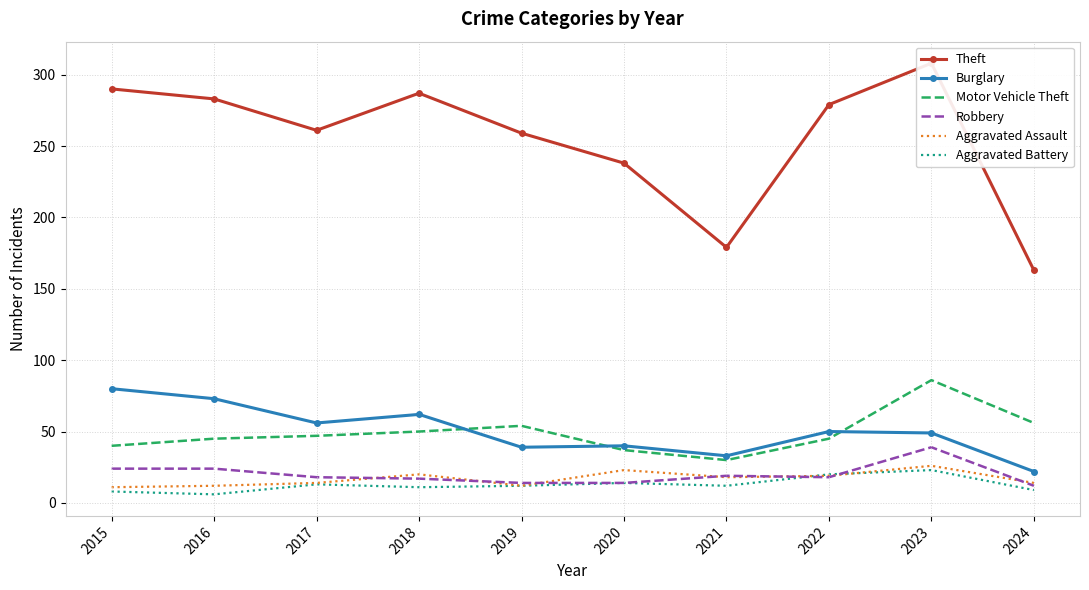

Count the number of categories in the chart.

10